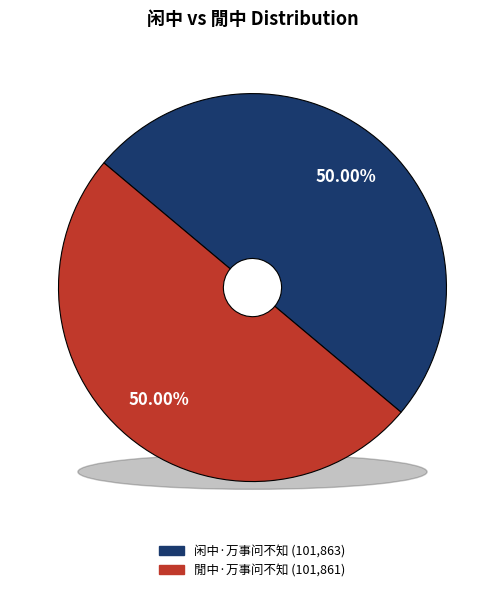

Is the sum of 闲中·万事问不知 and 閒中·万事问不知 greater than half?

Yes